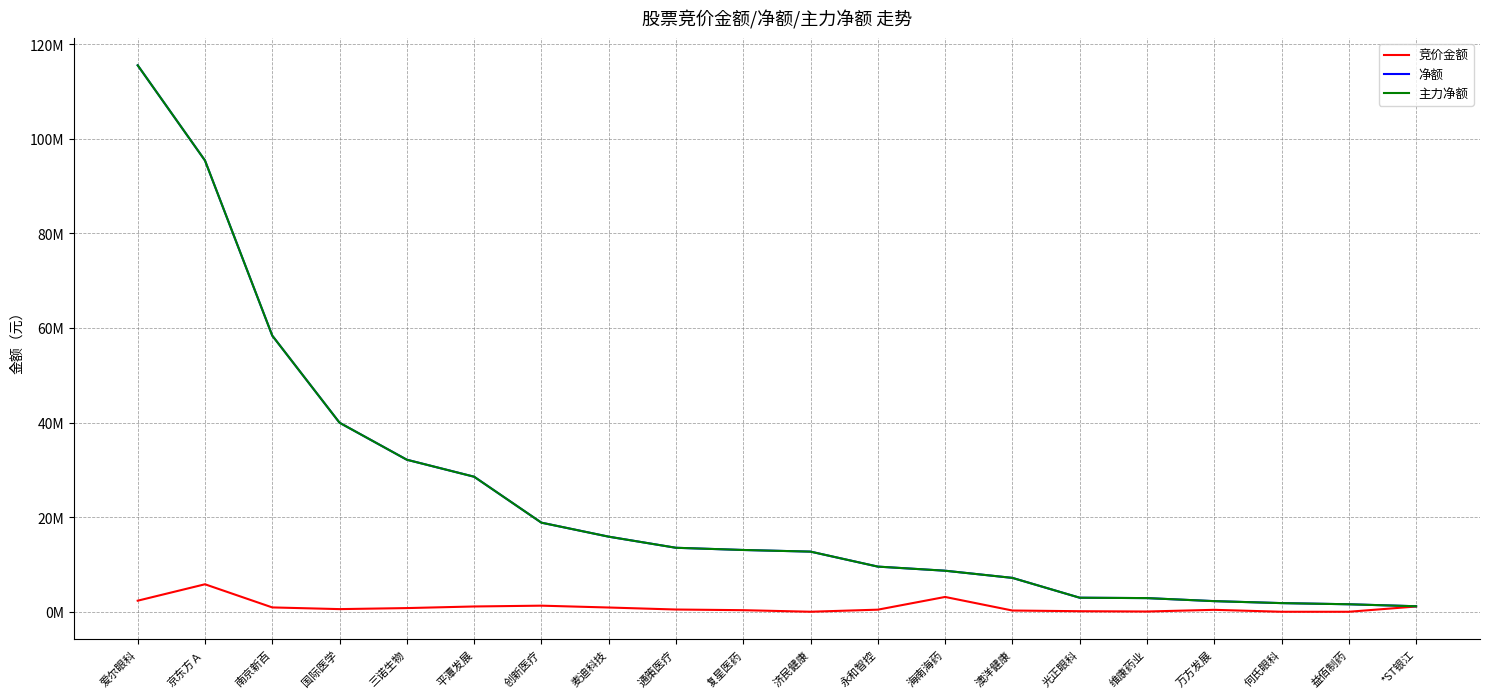

At which label does 净额 reach its peak?

爱尔眼科